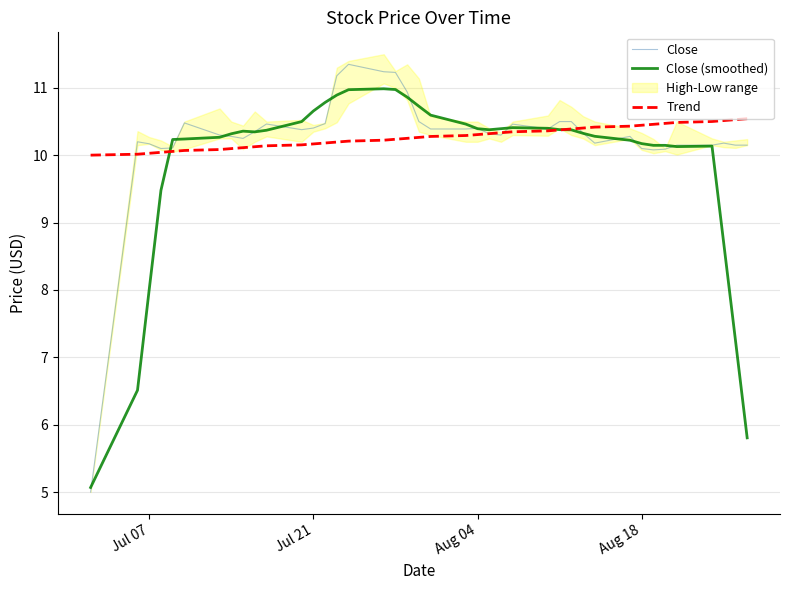

What is the maximum value shown in the chart?

11.4